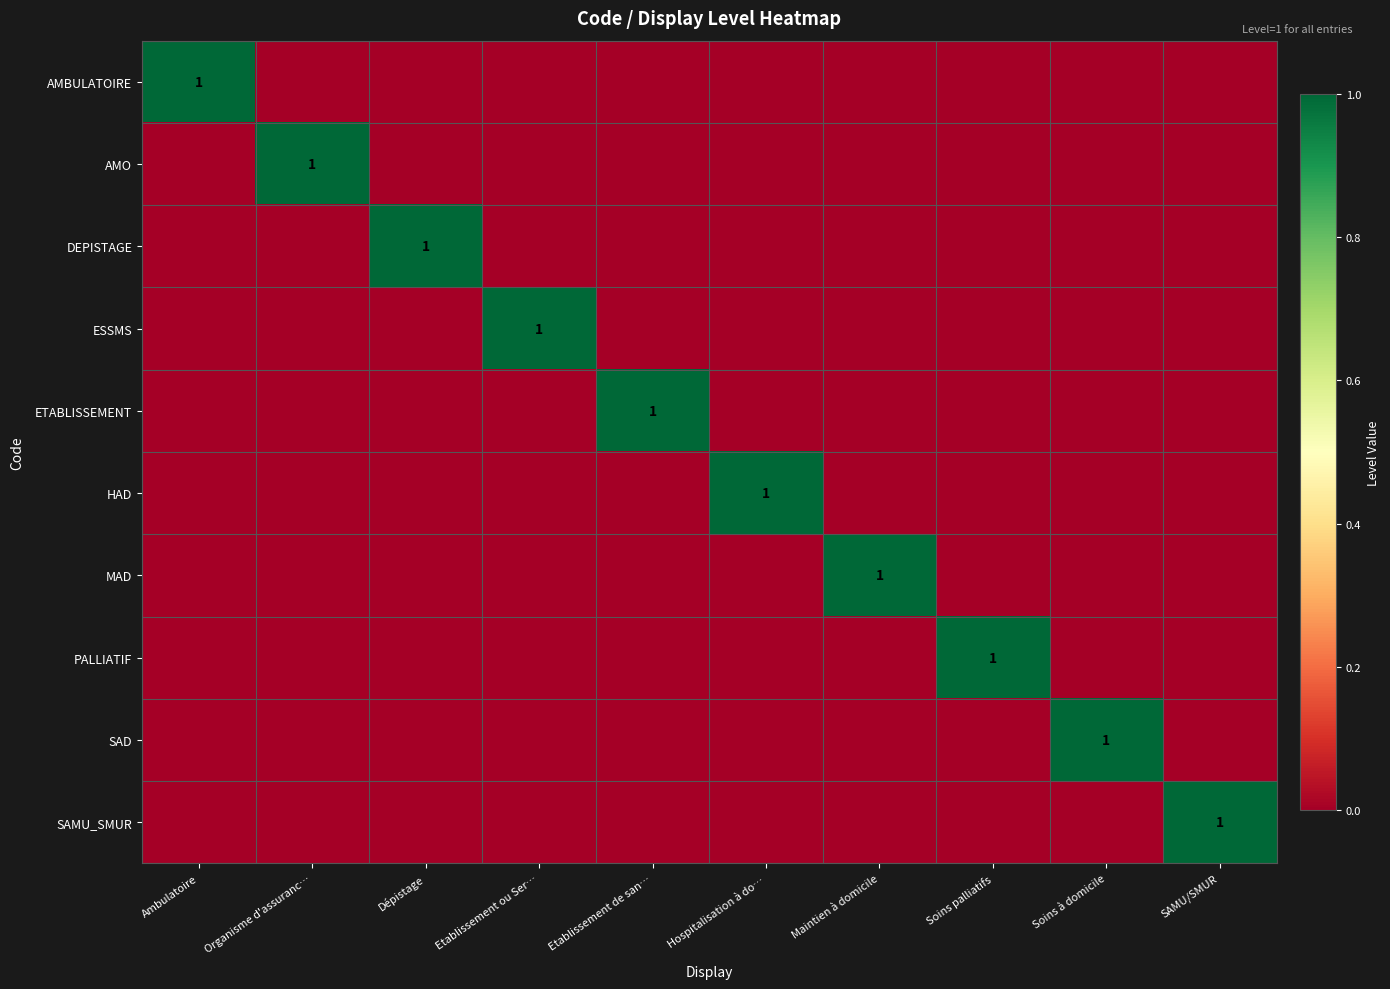

Is it true that AMBULATOIRE equals 0 at Ambulatoire?

False